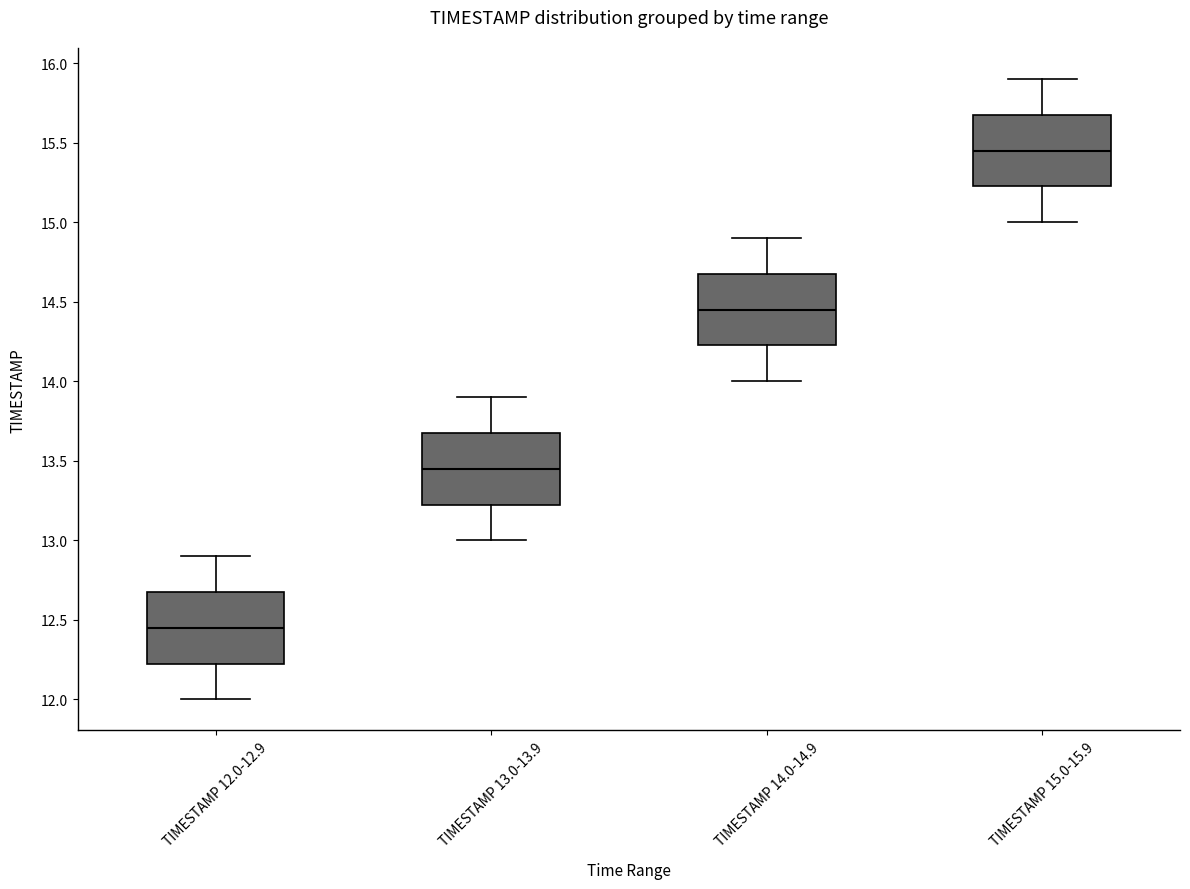

Reading left to right, read every box against the y-axis: the position of its median line, the range the box covers, and the ends of its whiskers. The values are not printed on the chart, so give them approximately, as read against the axis.

TIMESTAMP 12.0-12.9: median 12.45, box 12.25 to 12.70, whiskers 12.00 to 12.90
TIMESTAMP 13.0-13.9: median 13.45, box 13.25 to 13.70, whiskers 13.00 to 13.90
TIMESTAMP 14.0-14.9: median 14.45, box 14.25 to 14.70, whiskers 14.00 to 14.90
TIMESTAMP 15.0-15.9: median 15.45, box 15.25 to 15.70, whiskers 15.00 to 15.90